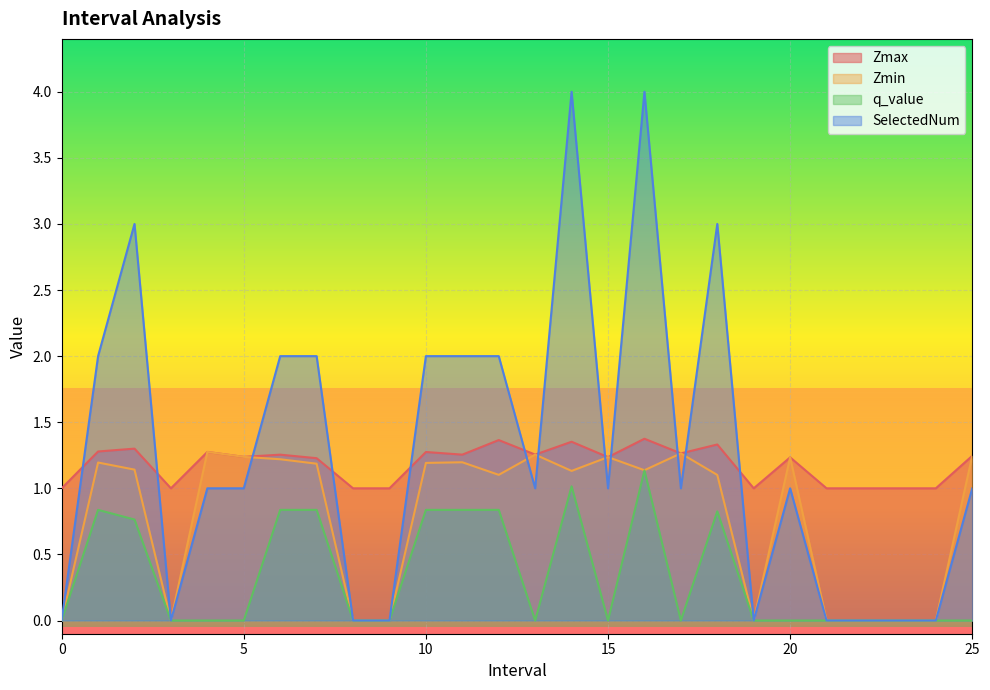

What is the total value across all series at 22?

1.0